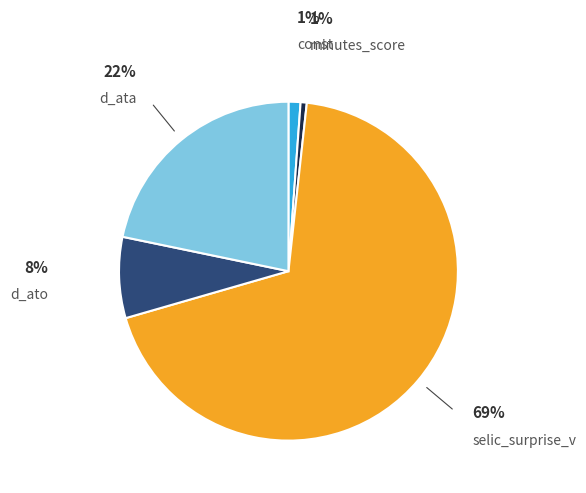

Does any single category account for the majority?

Yes